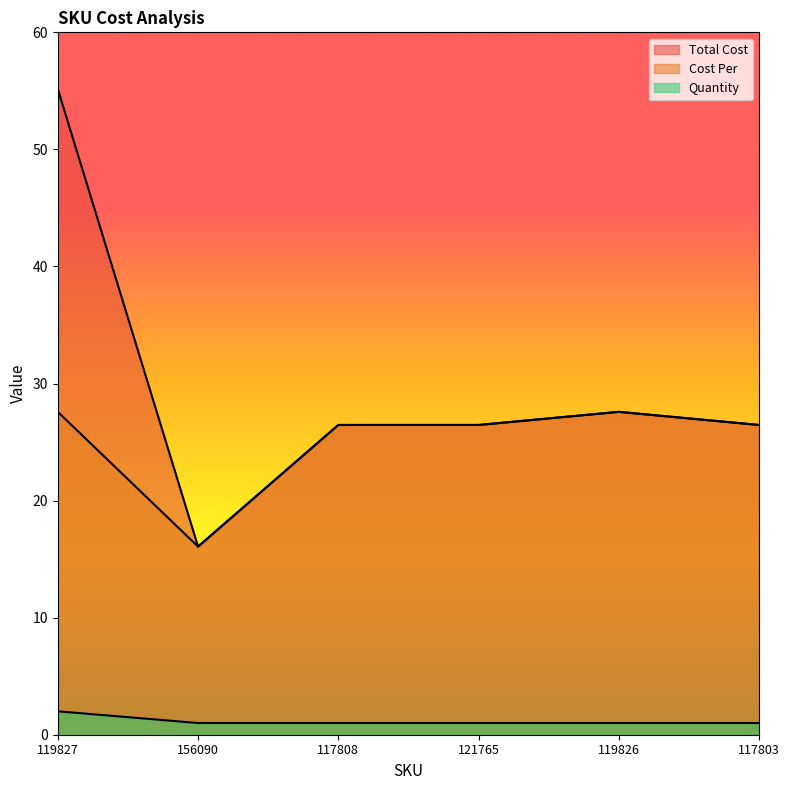

Reading left to right, what are all the values shown in this chart?

Total Cost: 55.2	16.1	26.5	26.5	27.6	26.5
Cost Per: 27.6	16.1	26.5	26.5	27.6	26.5
Quantity: 2.0	1.0	1.0	1.0	1.0	1.0